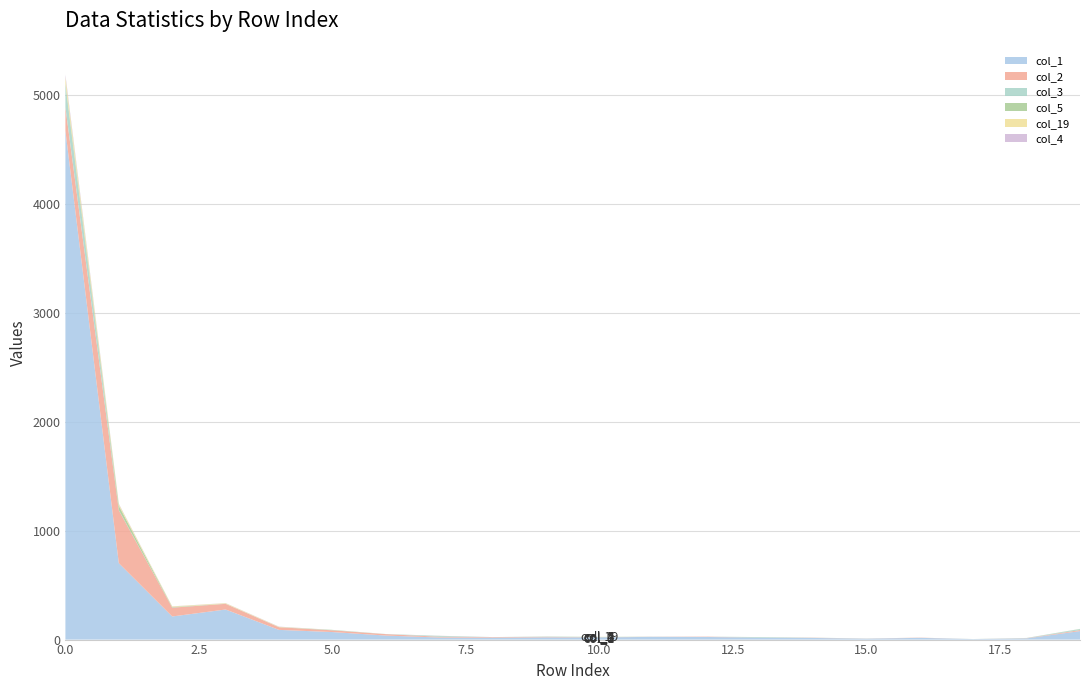

Reading right to left, transcribe all the data shown in this chart.

col_1: 19=78	18=11	17=4	16=16	15=8	14=15	13=18	12=24	11=25	10=20	9=21	8=18	7=19	6=37	5=69	4=89	3=276	2=212	1=701	0=4668
col_2: 19=9	18=2	17=0	16=2	15=1	14=2	13=0	12=3	11=1	10=1	9=4	8=5	7=7	6=13	5=16	4=24	3=52	2=81	1=485	0=216
col_3: 19=9	18=2	17=1	16=0	15=1	14=1	13=4	12=0	11=1	10=2	9=2	8=0	7=7	6=1	5=2	4=0	3=1	2=2	1=2	0=200
col_5: 19=2	18=0	17=0	16=0	15=0	14=0	13=1	12=0	11=0	10=1	9=1	8=0	7=1	6=0	5=2	4=1	3=0	2=4	1=40	0=20
col_19: 19=0	18=0	17=0	16=0	15=0	14=0	13=0	12=0	11=0	10=1	9=0	8=0	7=0	6=0	5=0	4=3	3=5	2=5	1=15	0=57
col_4: 19=0	18=0	17=0	16=0	15=0	14=0	13=0	12=0	11=0	10=0	9=0	8=0	7=1	6=0	5=0	4=2	3=1	2=1	1=4	0=22